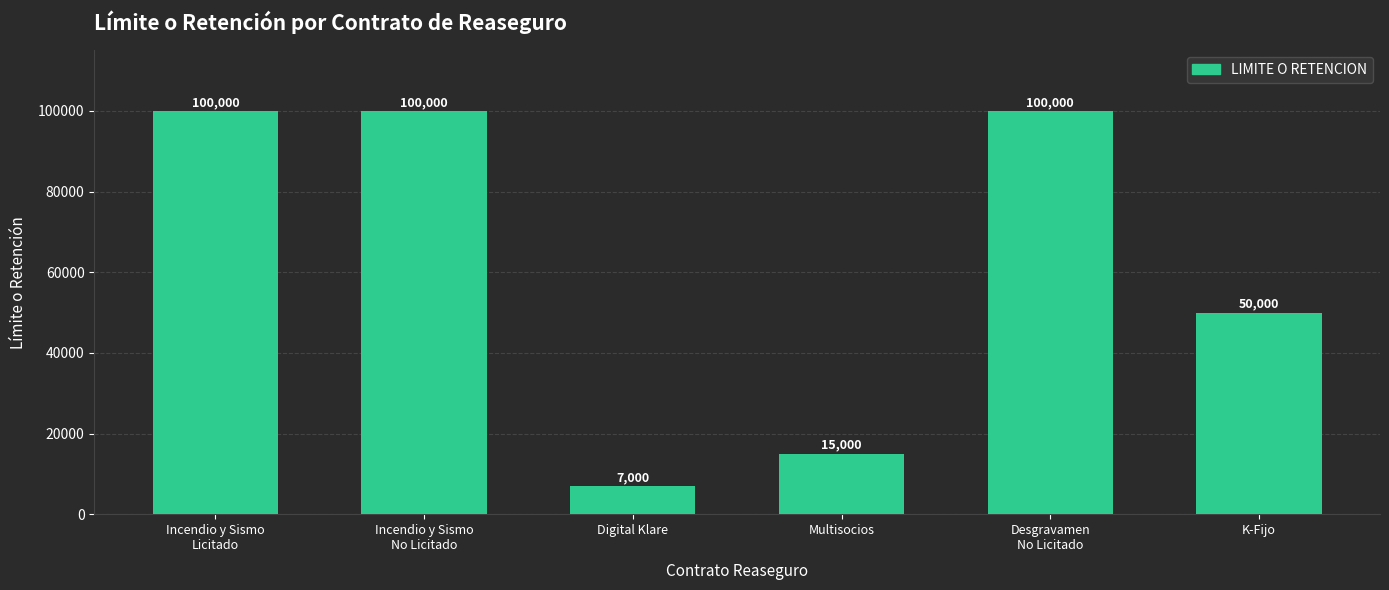

Count the number of data series in this chart.

1